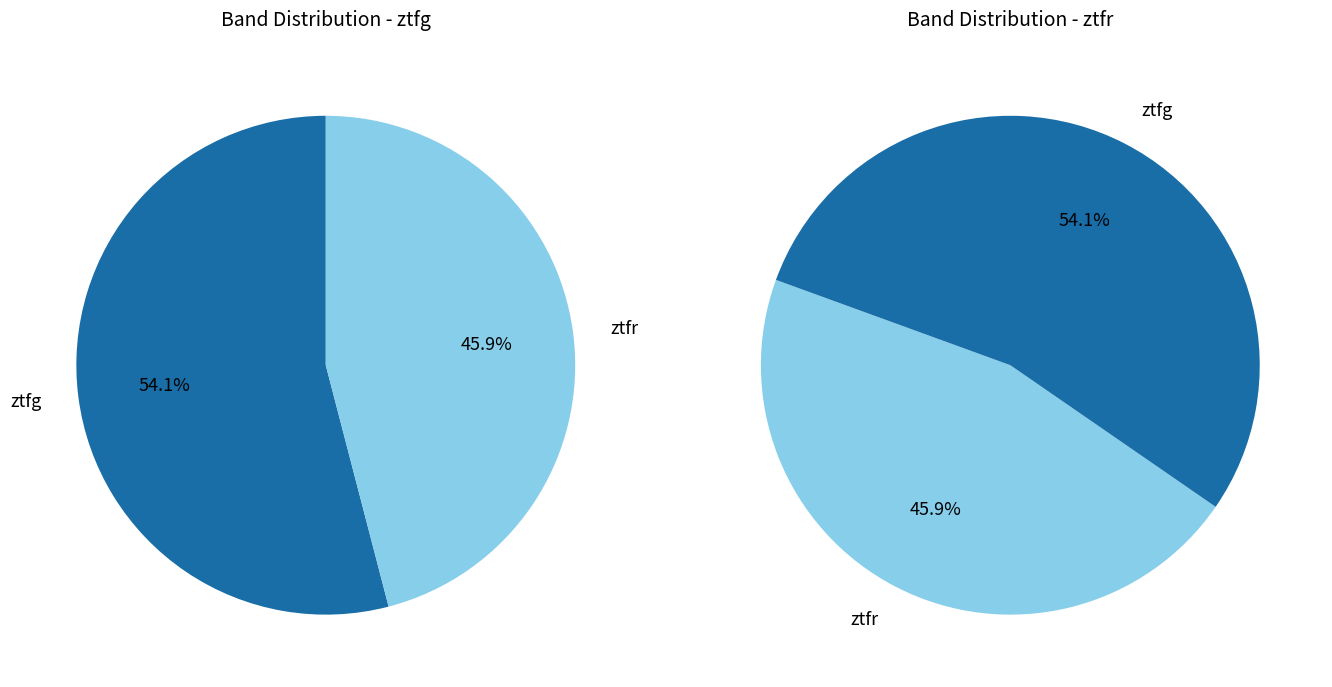

The ztfr slice represents 46% of the pie. True or false?

True